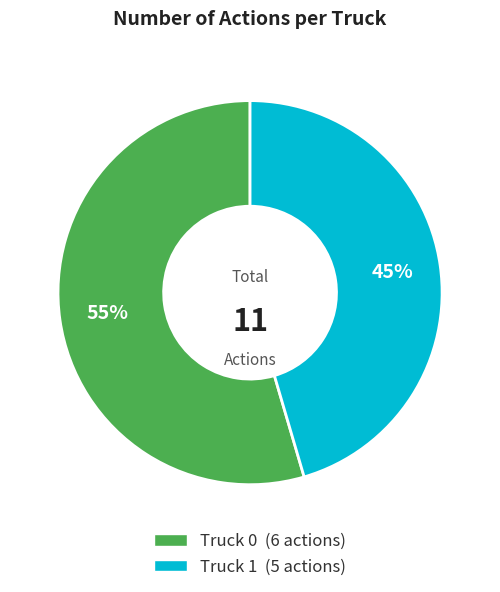

How many segments does this pie chart have?

2